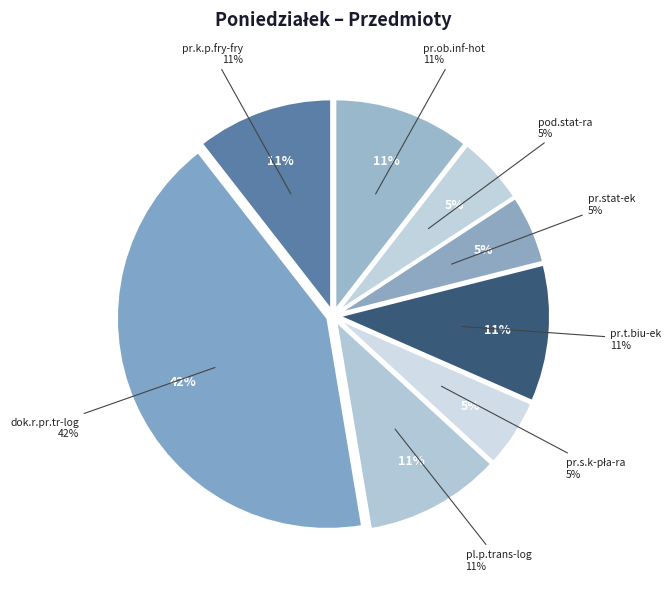

Does any single category account for the majority?

No